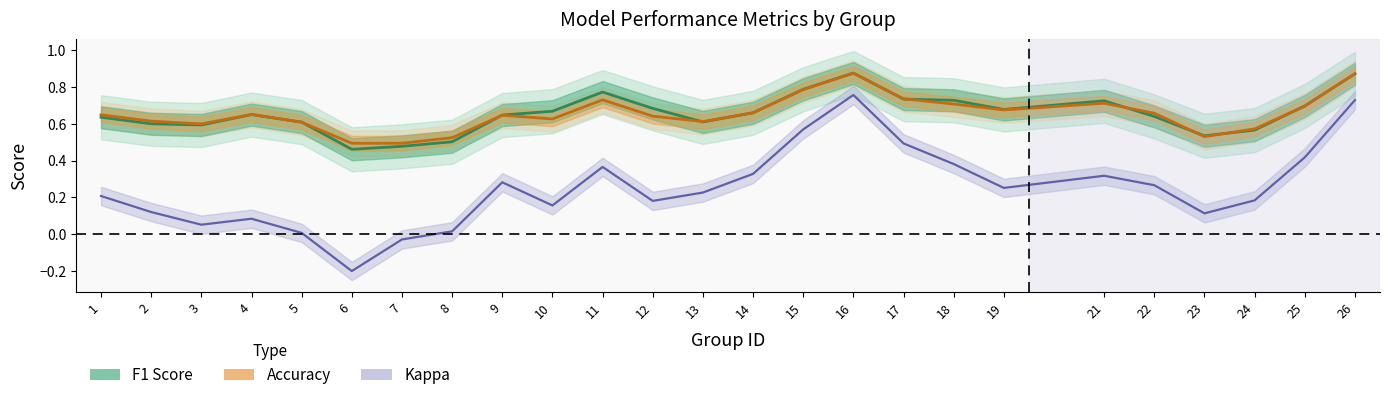

The value of F1 Score at 13 is 1.0. True or false?

False